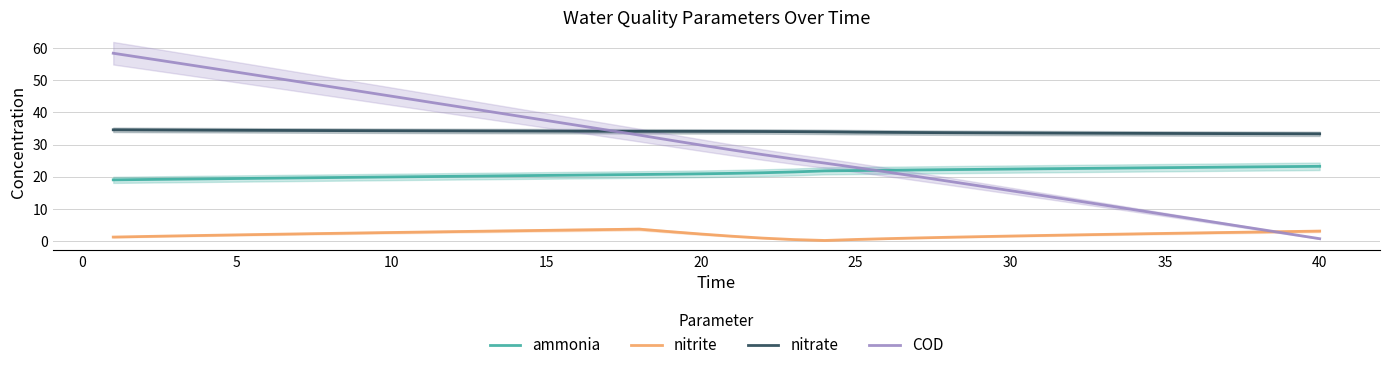

What are all the series names shown in the legend?

ammonia, nitrite, nitrate, COD